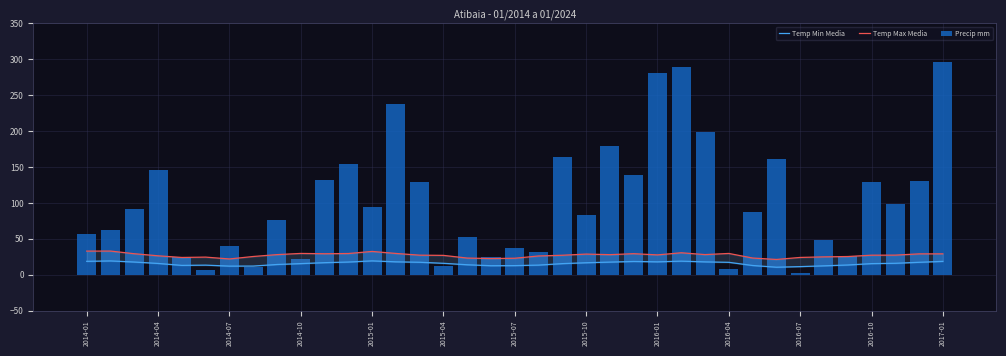

Which series has the largest range (max minus min)?

Precip mm